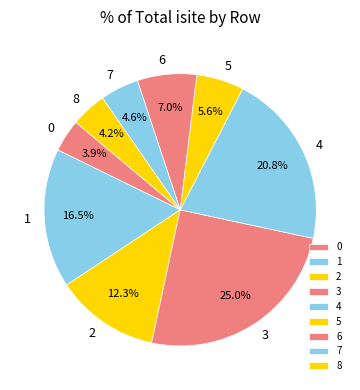

What is the total percentage of 1 and 3?

41.5%